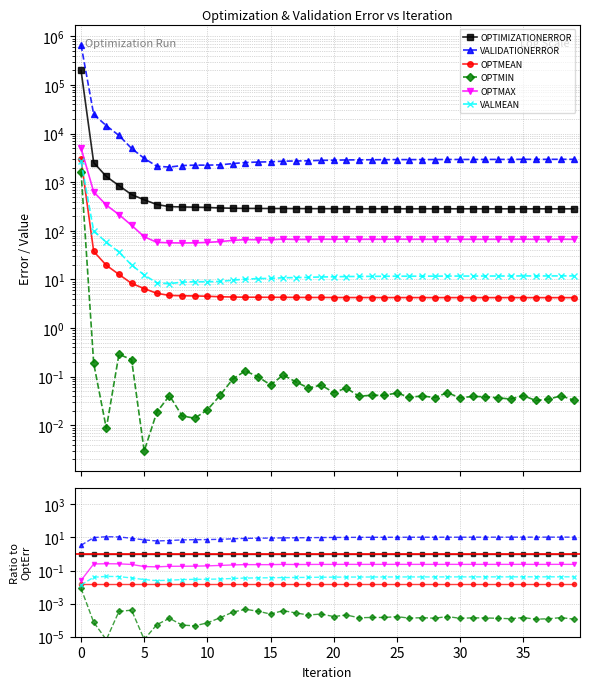

How many data points does each series have?

40